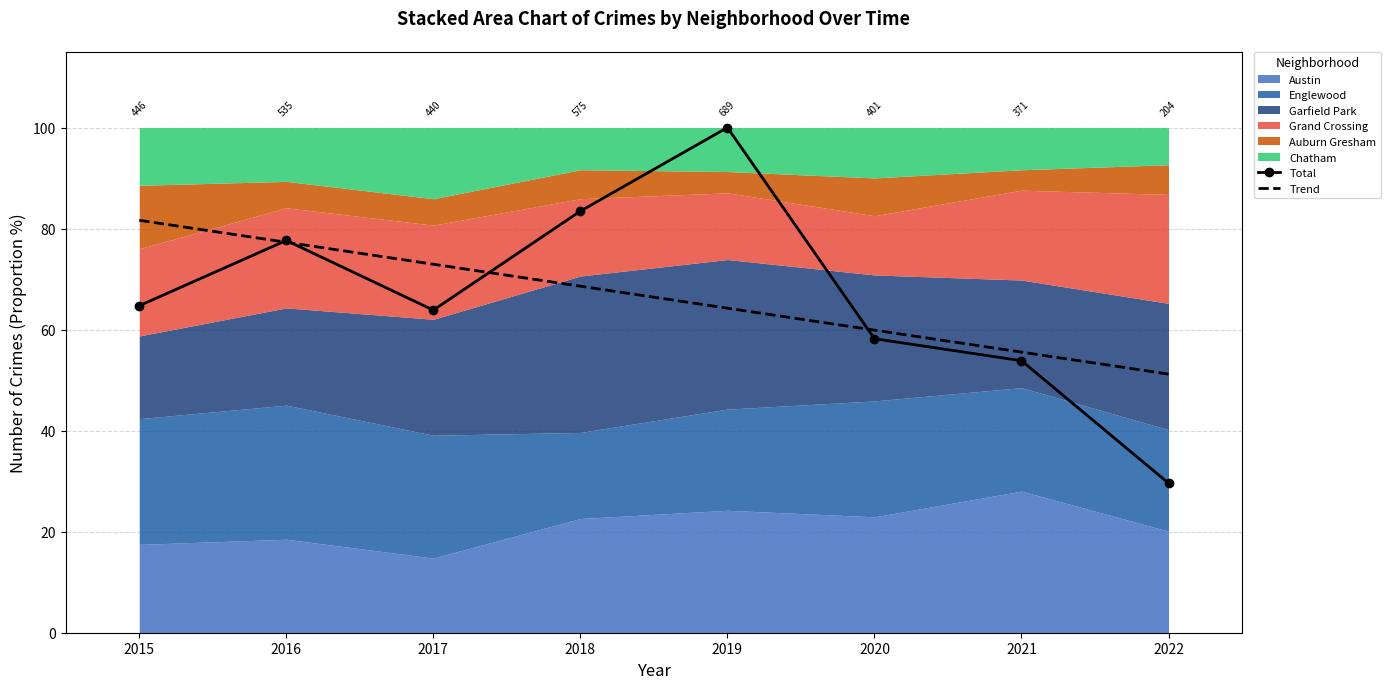

At which label does Trend first exceed 68?

2015